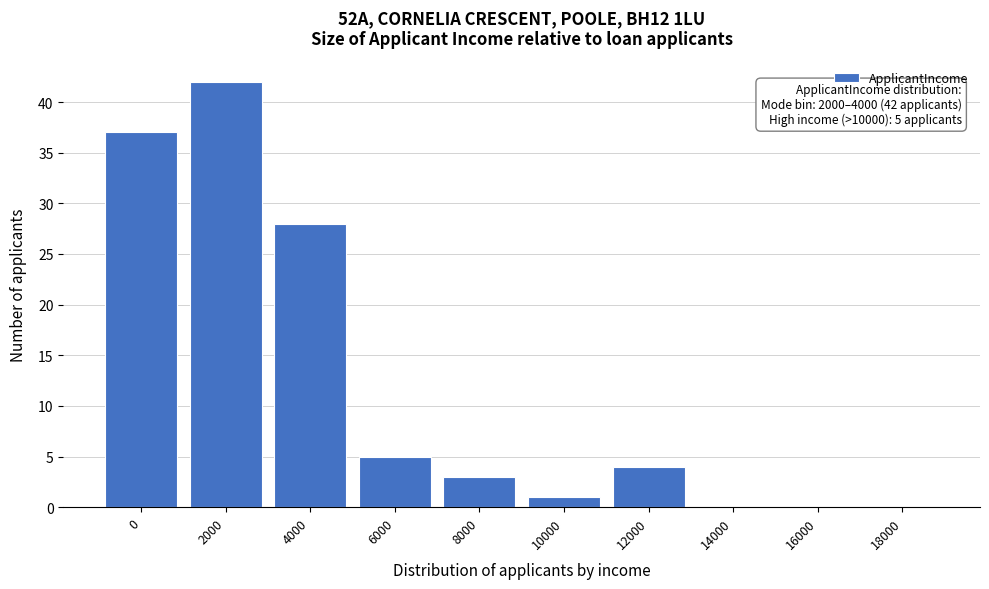

Reading left to right, extract all data points from this chart.

0=37	2000=42	4000=28	6000=5	8000=3	10000=1	12000=4	14000=0	16000=0	18000=0